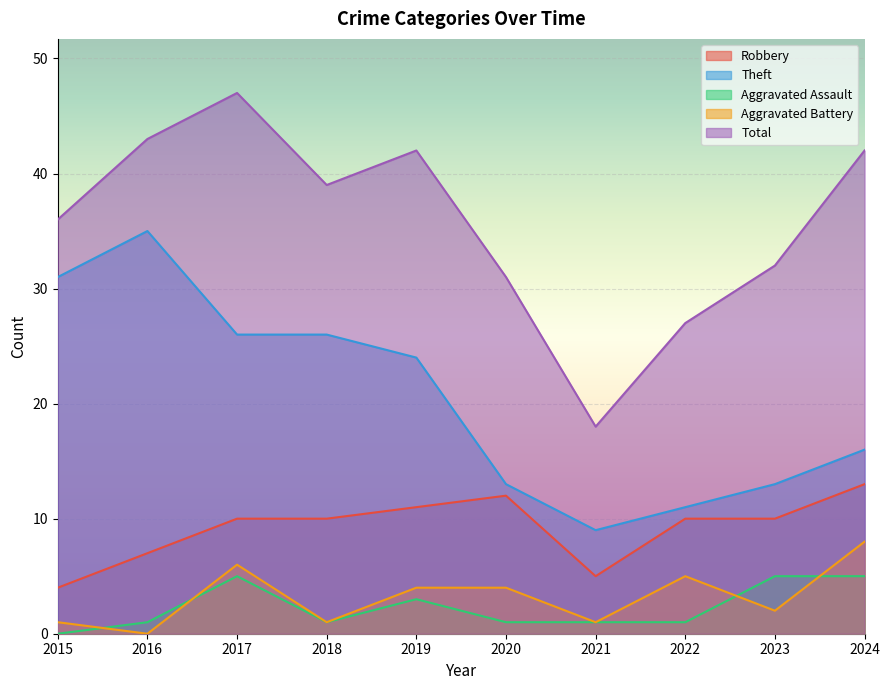

What is the approximate value of Aggravated Assault at 2018?

1